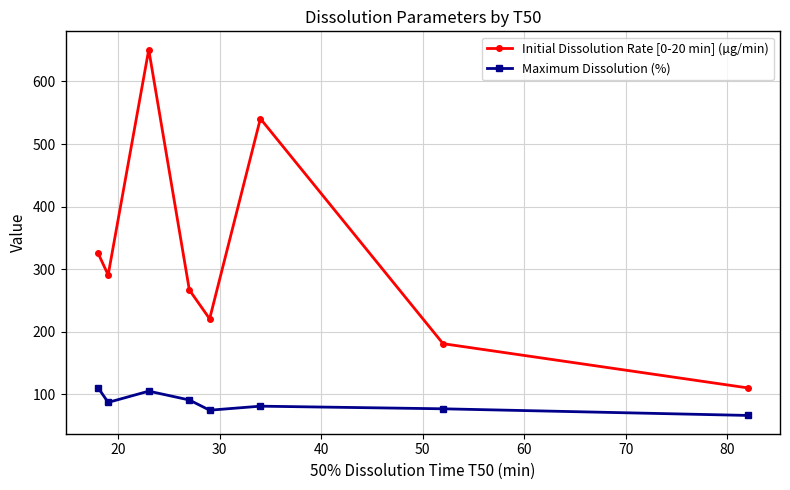

True or false: Maximum Dissolution (%) and Initial Dissolution Rate [0-20 min] (µg/min) intersect in this chart.

False